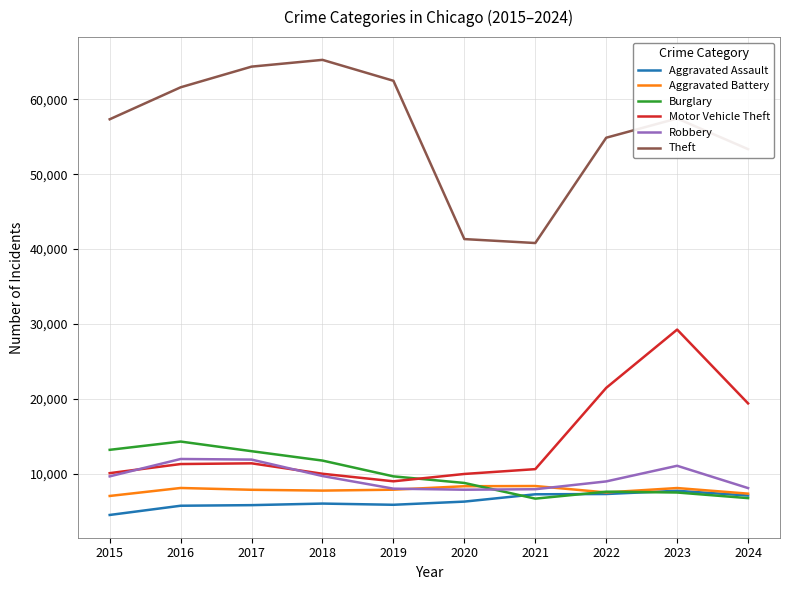

How many values in the Robbery series are below 9638?

5